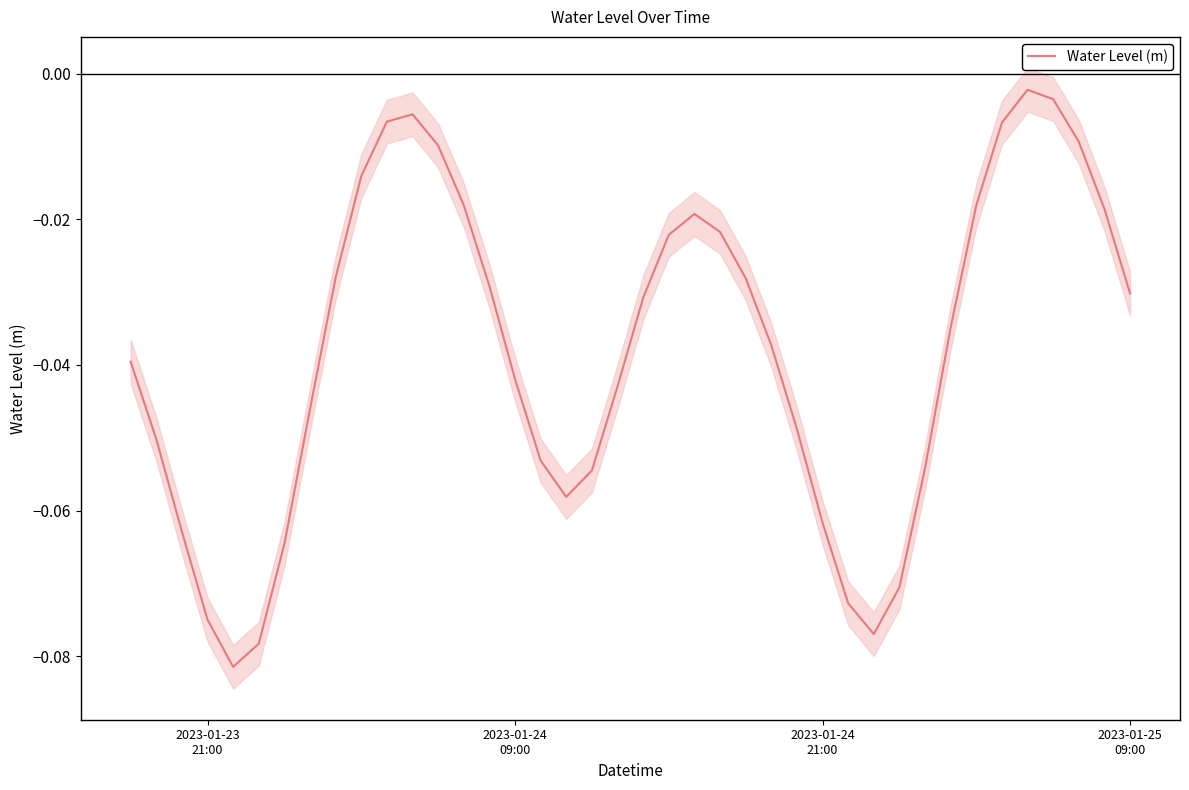

Reading left to right, list all the values displayed in this chart.

-0.0	-0.1	-0.1	-0.1	-0.1	-0.1	-0.1	-0.0	-0.0	-0.0	-0.0	-0.0	-0.0	-0.0	-0.0	-0.0	-0.1	-0.1	-0.1	-0.0	-0.0	-0.0	-0.0	-0.0	-0.0	-0.0	-0.0	-0.1	-0.1	-0.1	-0.1	-0.1	-0.0	-0.0	-0.0	-0.0	-0.0	-0.0	-0.0	-0.0